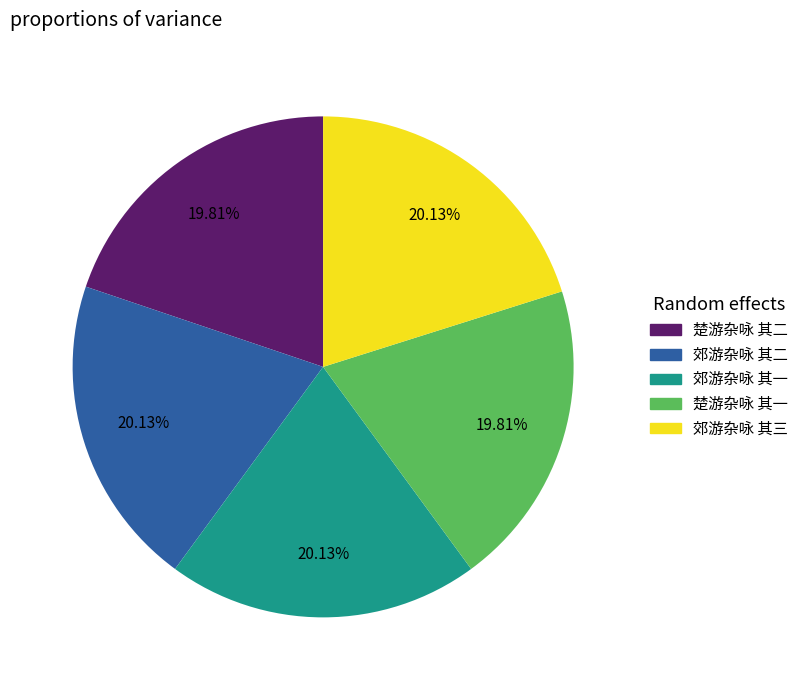

Is there a majority slice in this chart?

No